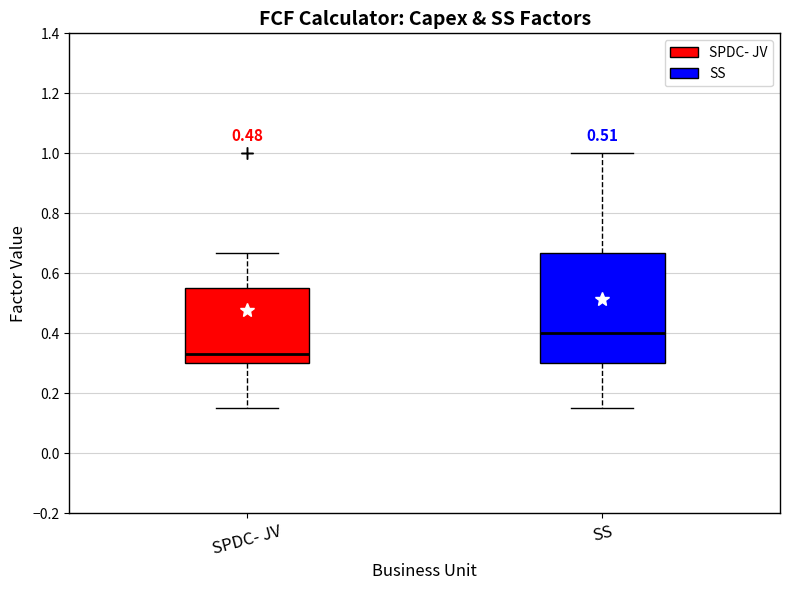

Where is the upper edge of the box for SPDC- JV on the y-axis? The values are not printed on the chart, so give them approximately, as read against the axis.

0.56